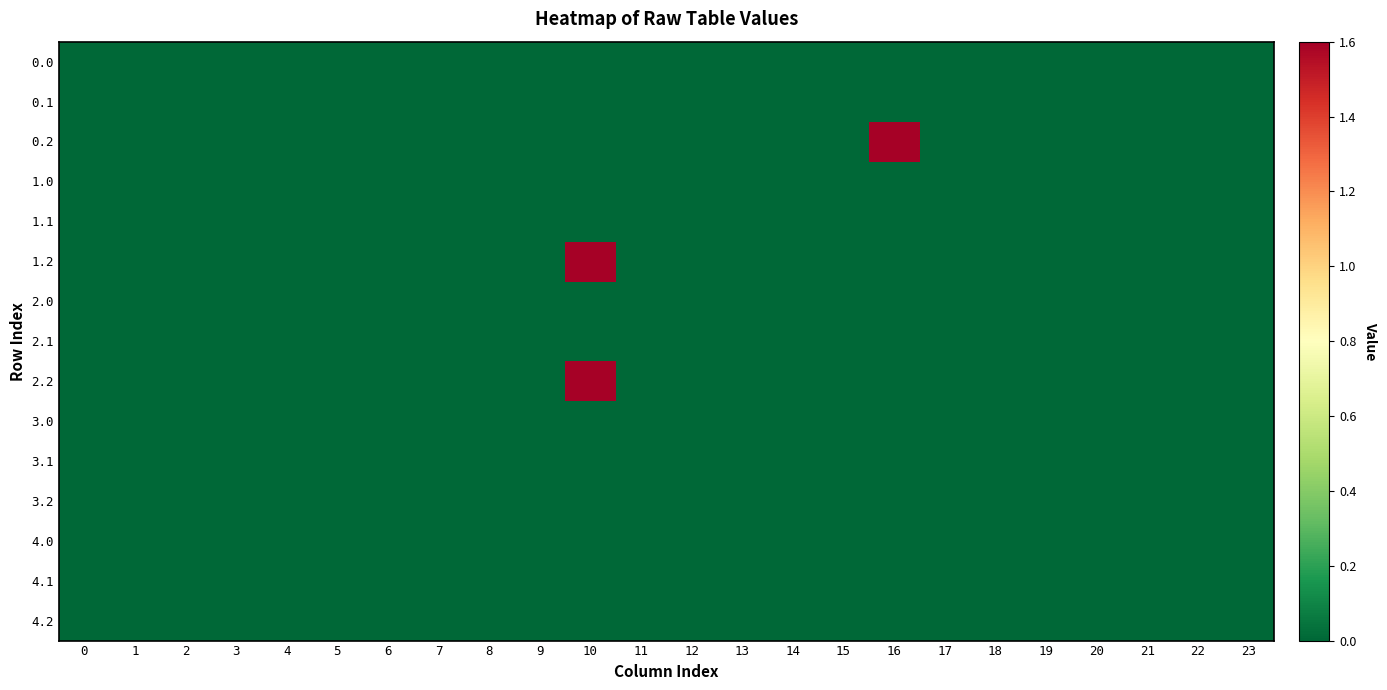

At 11, list the series in order from largest to smallest.

0.0, 0.1, 0.2, 1.0, 1.1, 1.2, 2.0, 2.1, 2.2, 3.0, 3.1, 3.2, 4.0, 4.1, 4.2